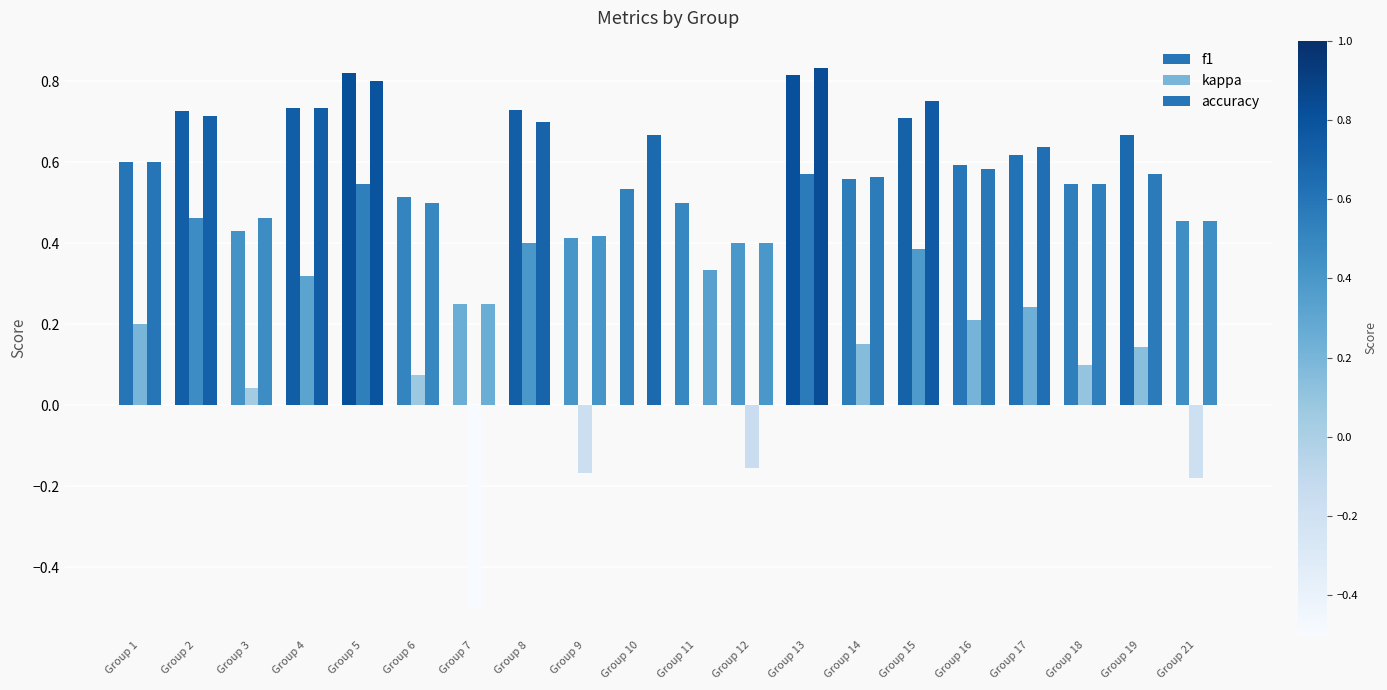

What is the spread (max minus min) of values at Group 3?

0.4